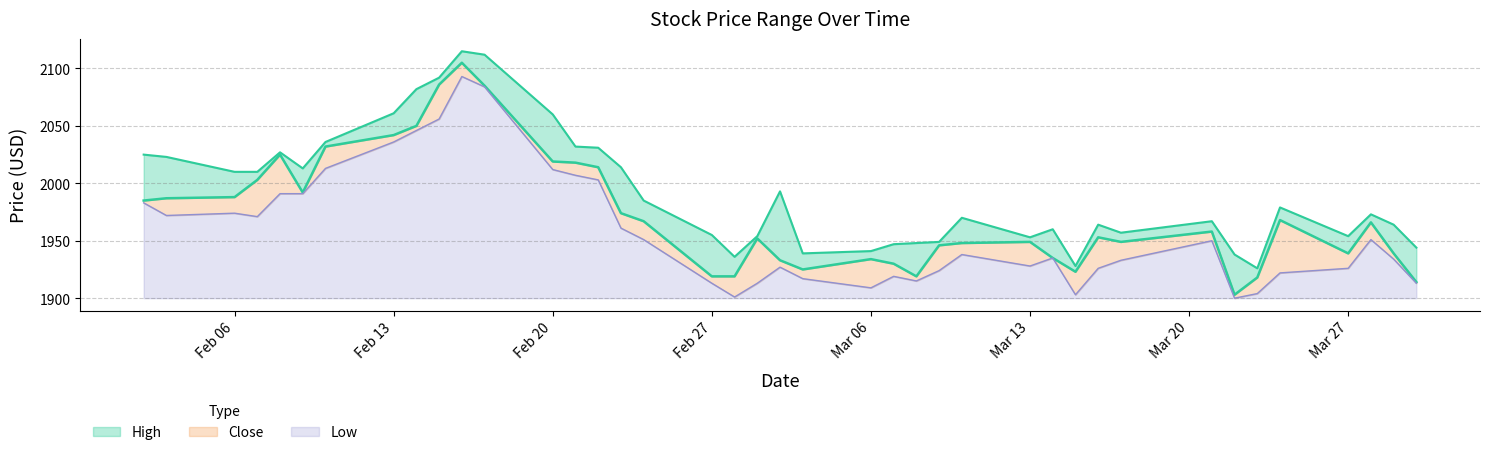

Which series changed the most between 2017-03-10 and 2017-03-02?

High